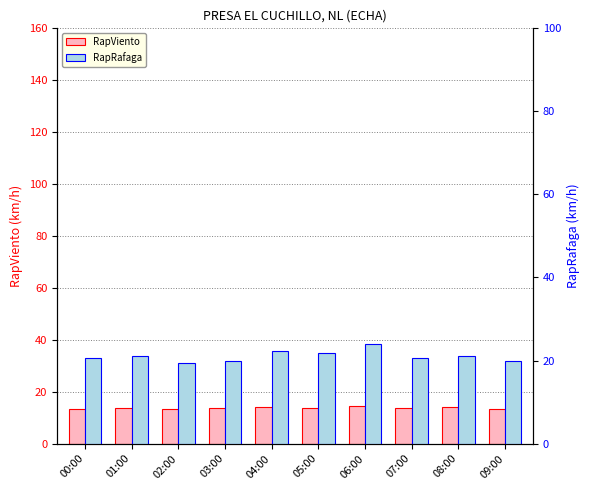

The RapViento series shows 13.8 at 01:00. True or false?

True